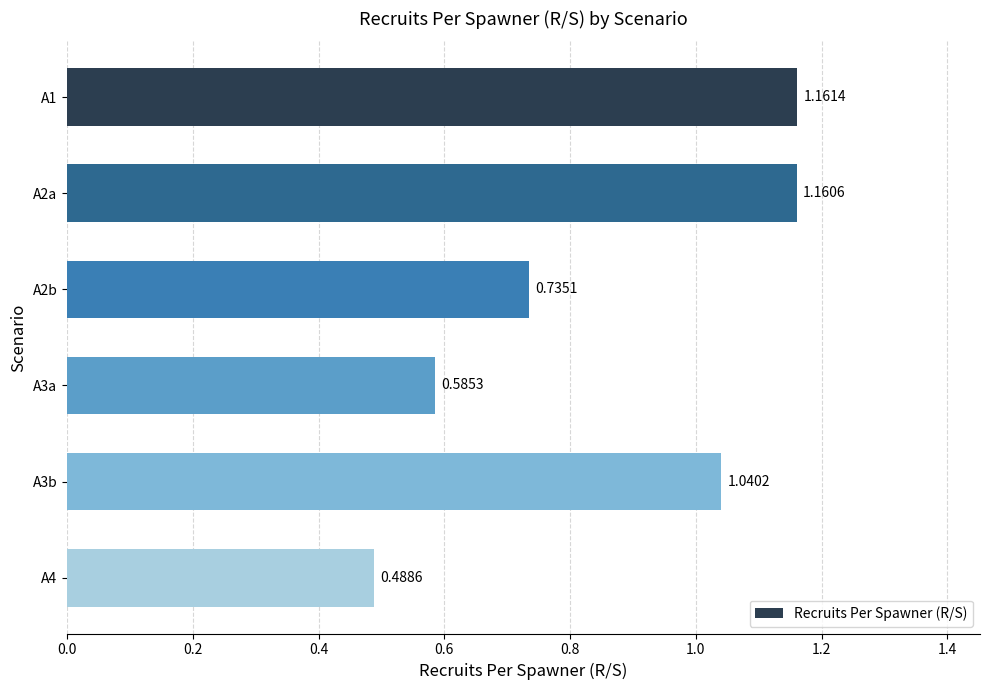

Which category has the lowest value across all series?

A4